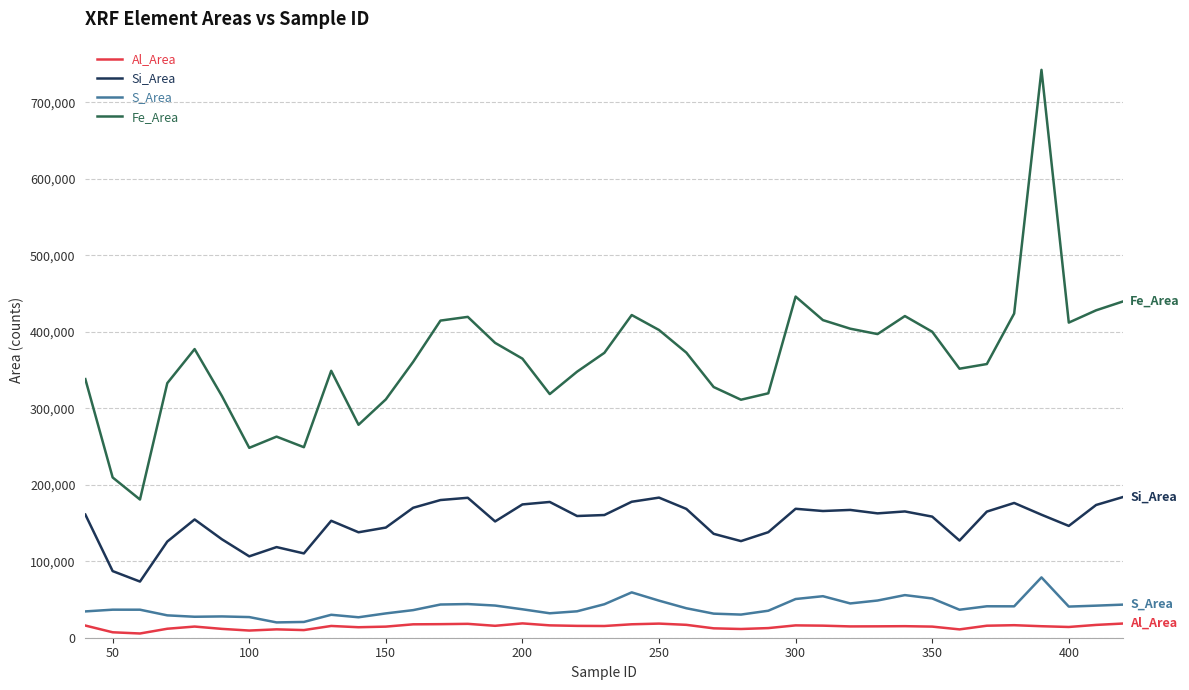

What is the highest value of the Si_Area series?

184160